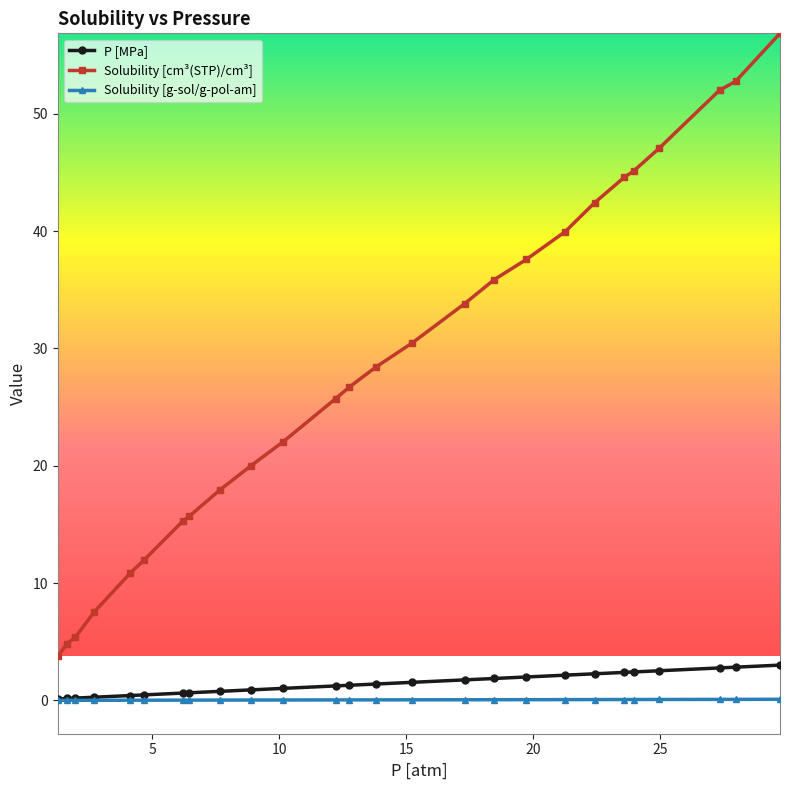

True or false: P [MPa] and Solubility [cm³(STP)/cm³] intersect in this chart.

False